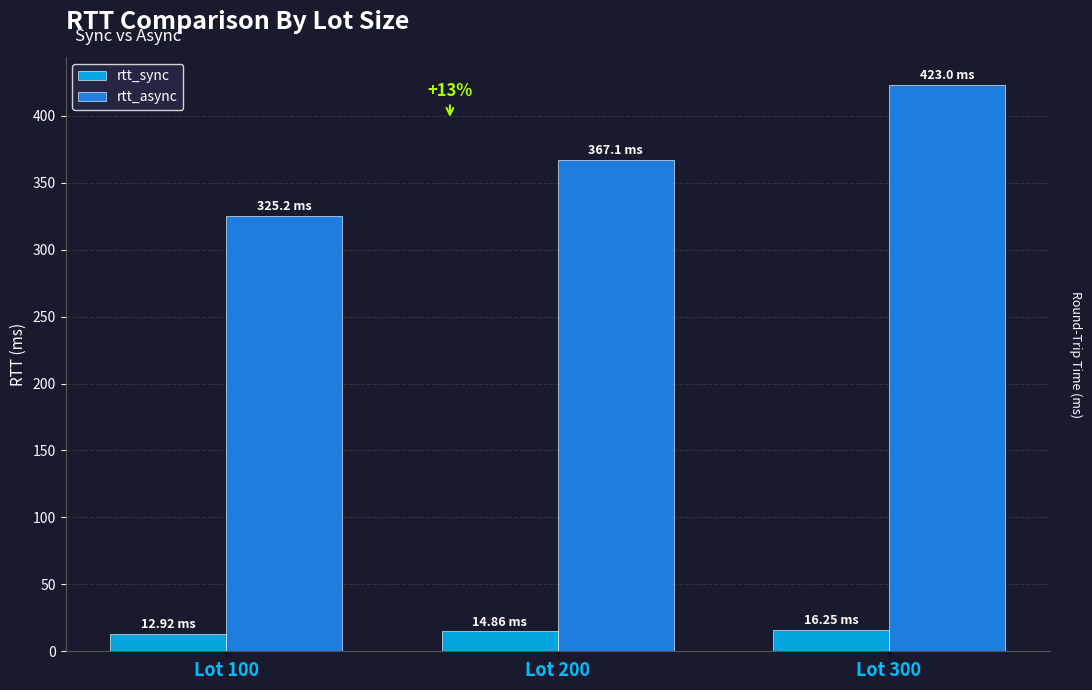

Is it true that rtt_sync equals 14.9 at Lot 200?

True